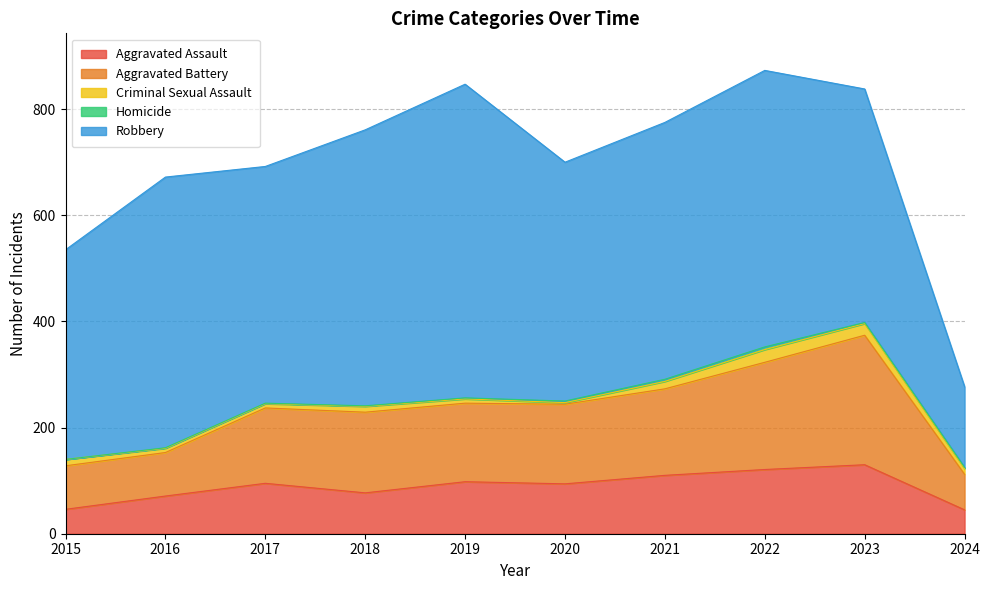

True or false: Criminal Sexual Assault and Aggravated Assault cross at least once.

False